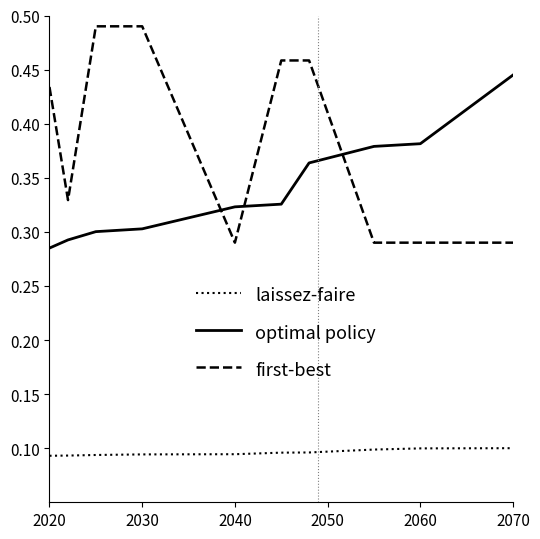

True or false: laissez-faire and optimal policy intersect in this chart.

False